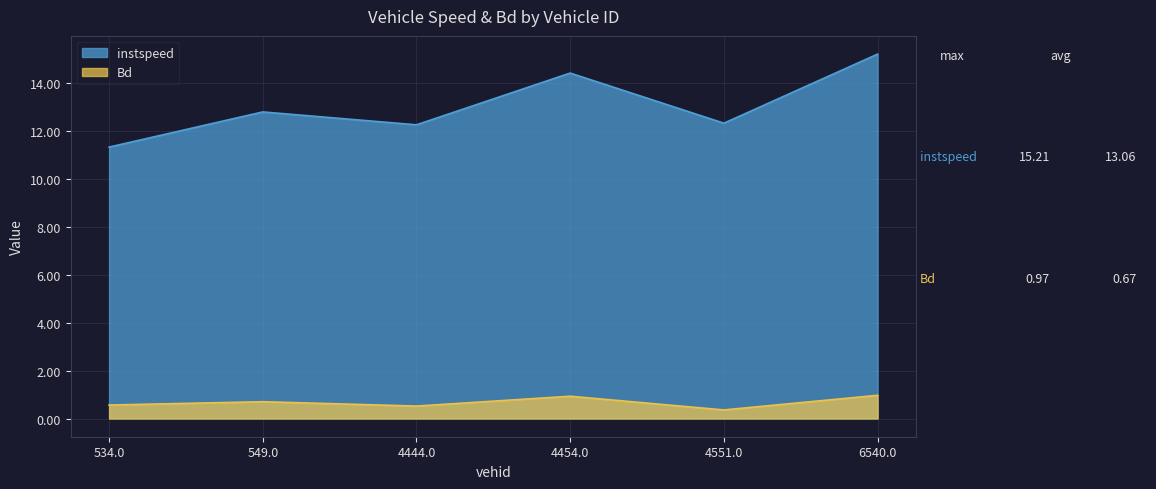

What is the label of the 3rd point from the left?

4444.0